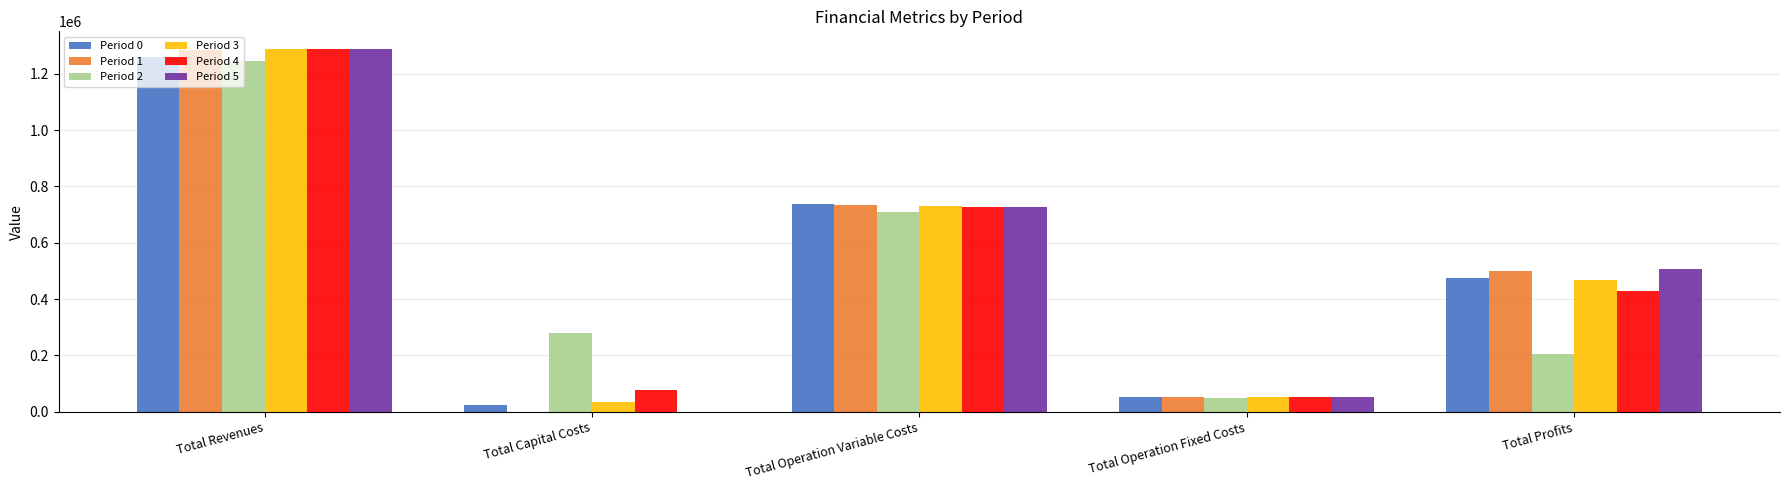

What is the spread (max minus min) of values at Total Profits?

300193.1